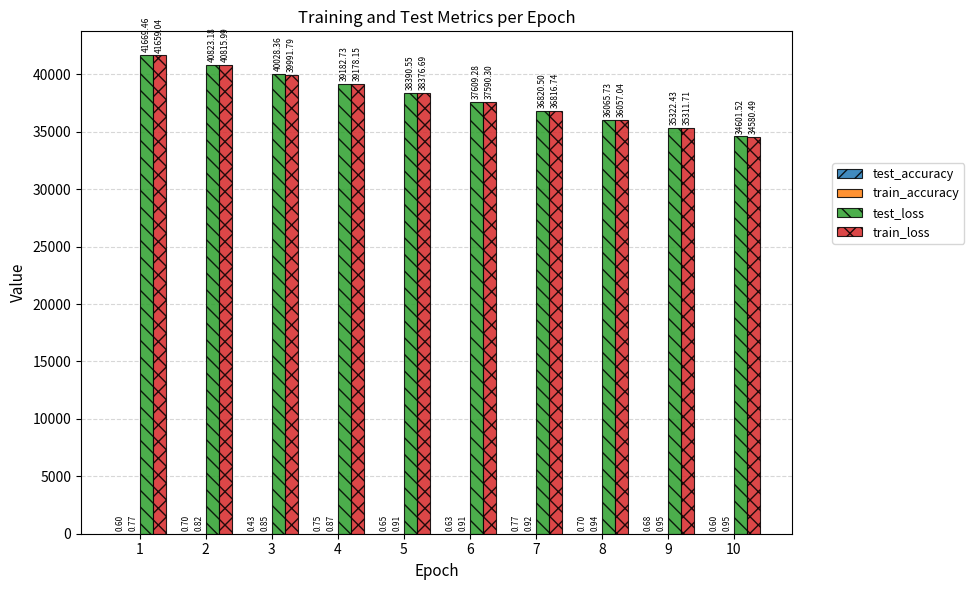

Which series changed the most between 1 and 7?

test_loss